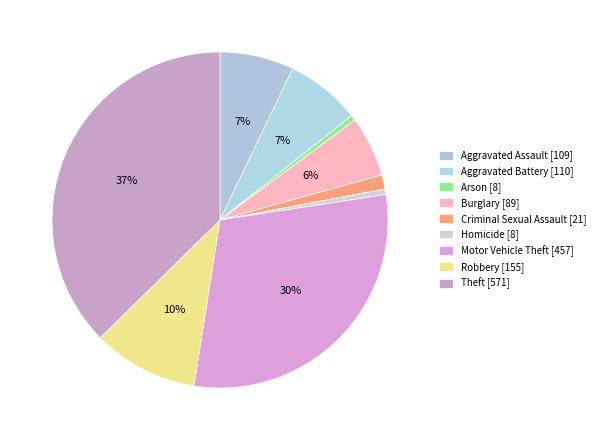

Which slice is the smallest?

Arson